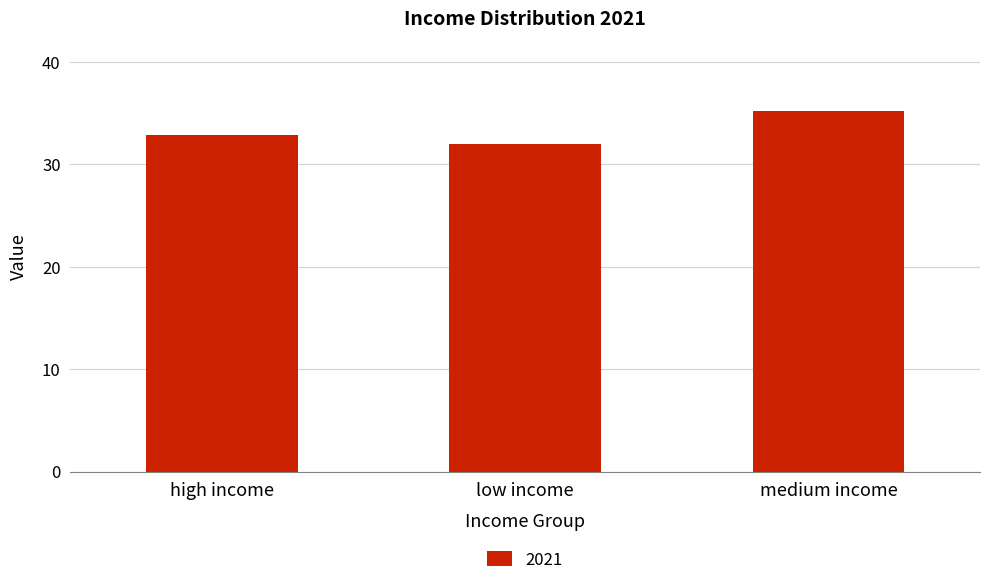

The value at high income is 32.8. True or false?

True